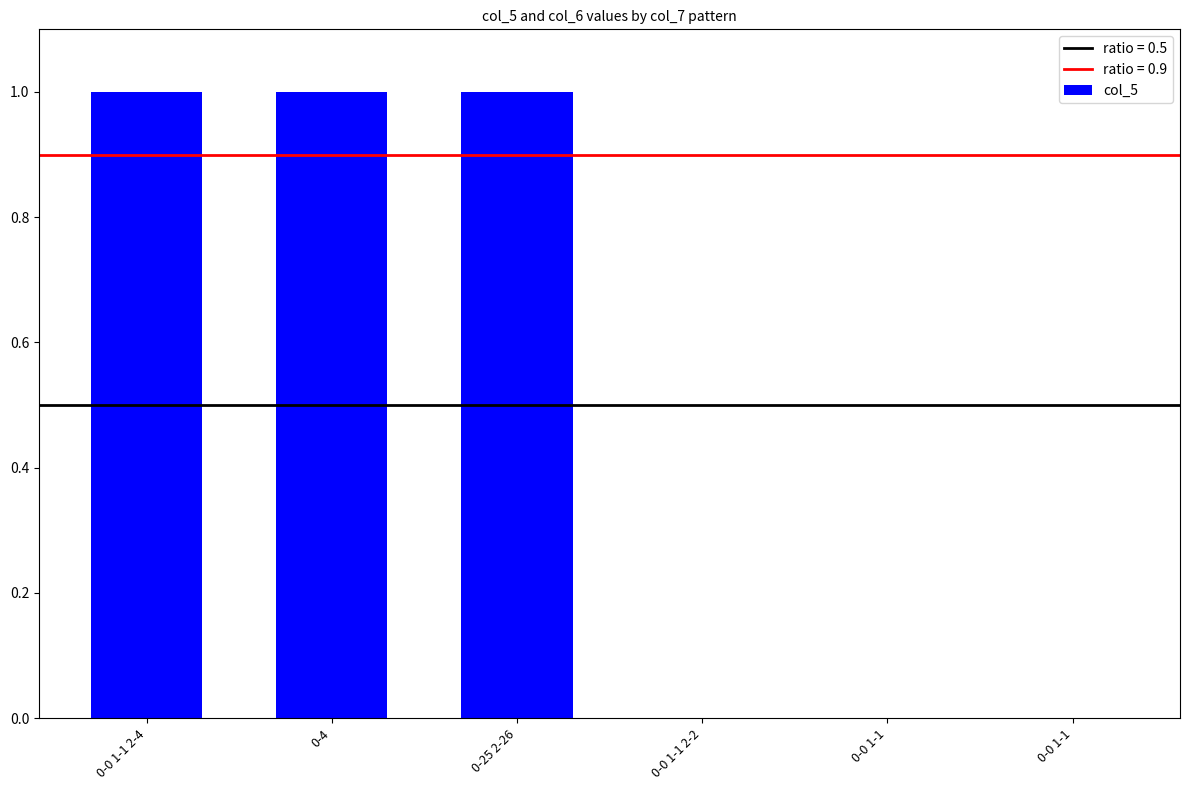

Are the bars grouped side by side (vs. stacked)?

No